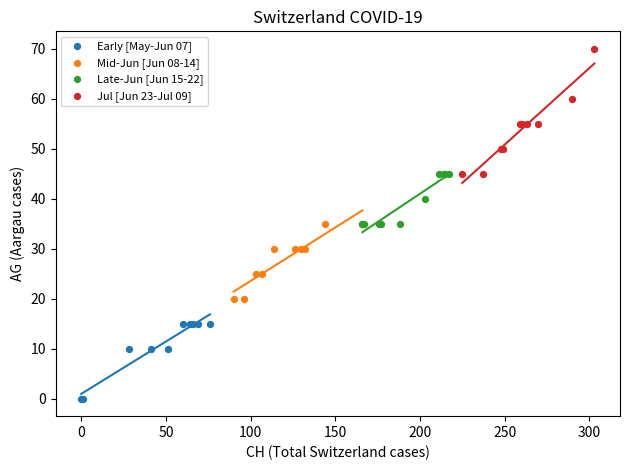

Which series reaches the maximum Y coordinate?

Jul [Jun 23-Jul 09]